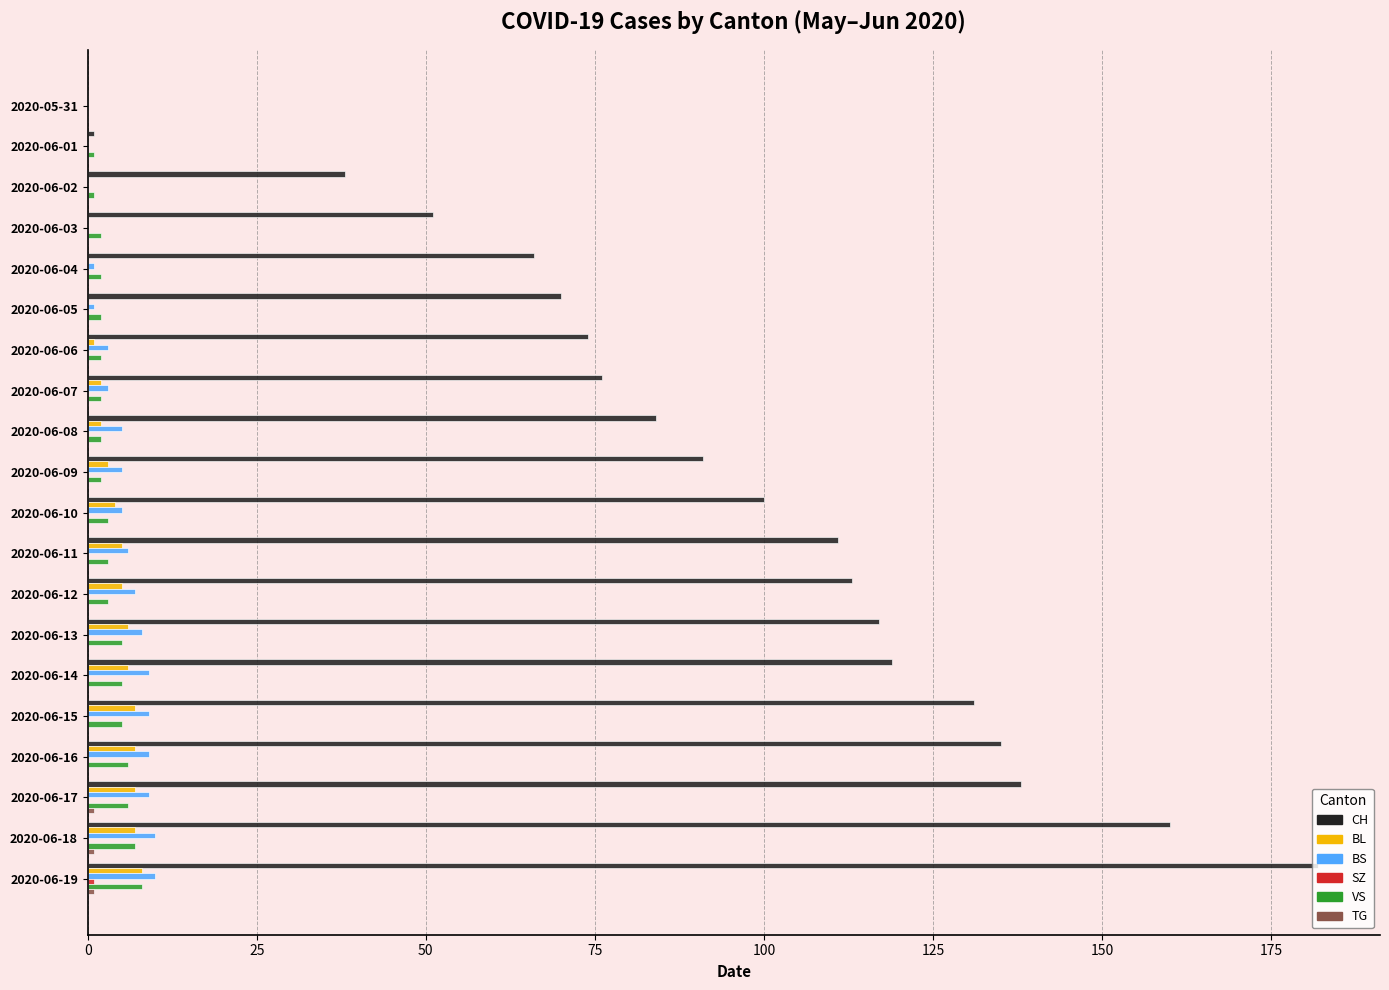

How many BS values are between 1 and 9?

14